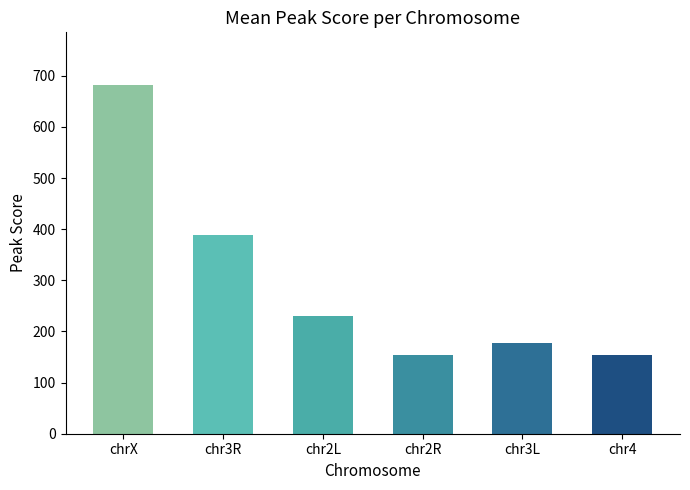

Reading left to right, extract all data points from this chart.

chrX=682.7	chr3R=388.2	chr2L=230.7	chr2R=154.7	chr3L=177.4	chr4=154.7